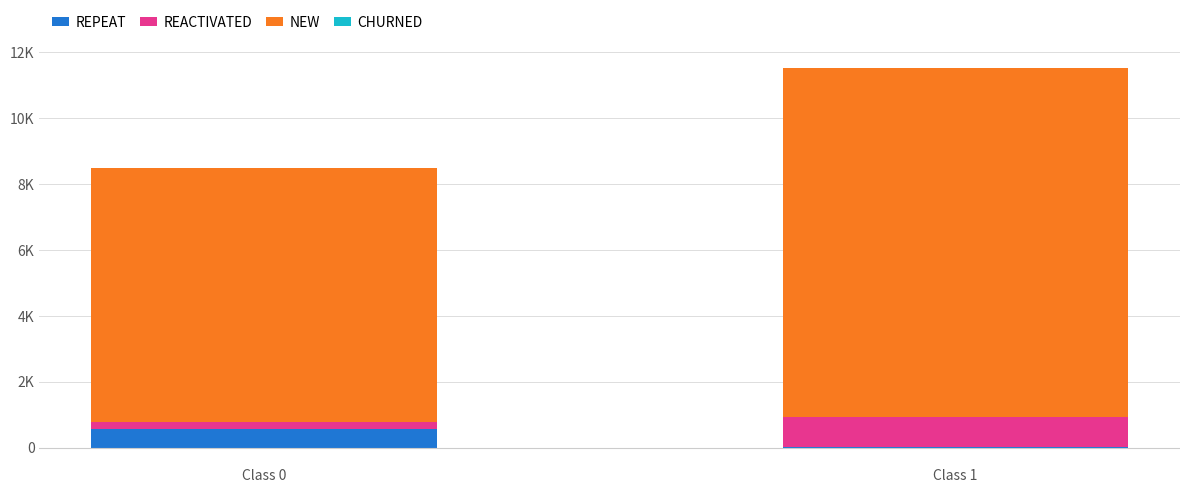

Rank the categories by REPEAT value from highest to lowest.

Class 0, Class 1